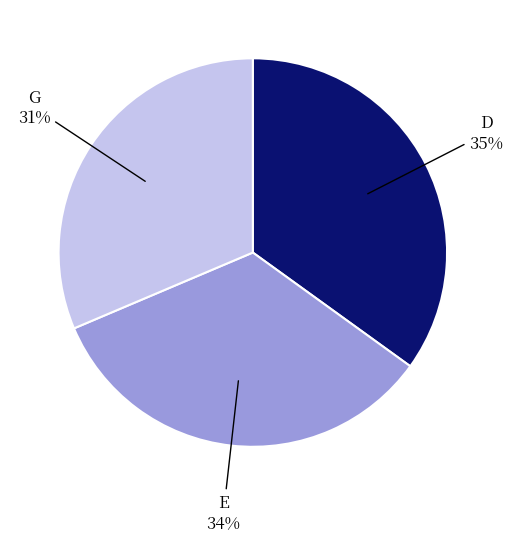

To the nearest percent, what is the average slice percentage?

33%